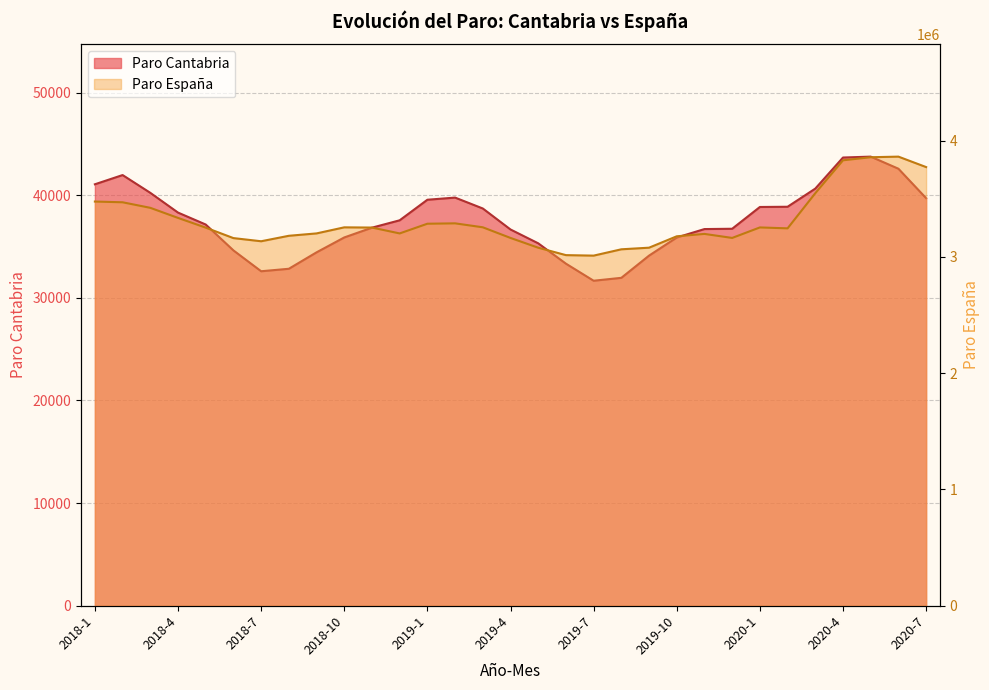

Rank the series by their average value, from lowest to highest.

Paro Cantabria, Paro España